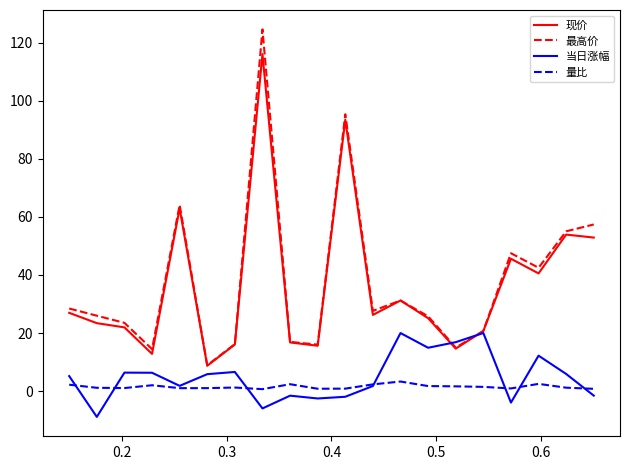

Rank the series by their maximum value, from lowest to highest.

量比, 当日涨幅, 现价, 最高价